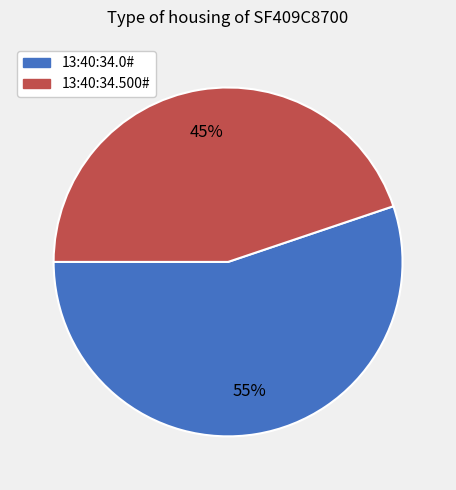

Rank the categories by value from highest to lowest.

13:40:34.0#, 13:40:34.500#